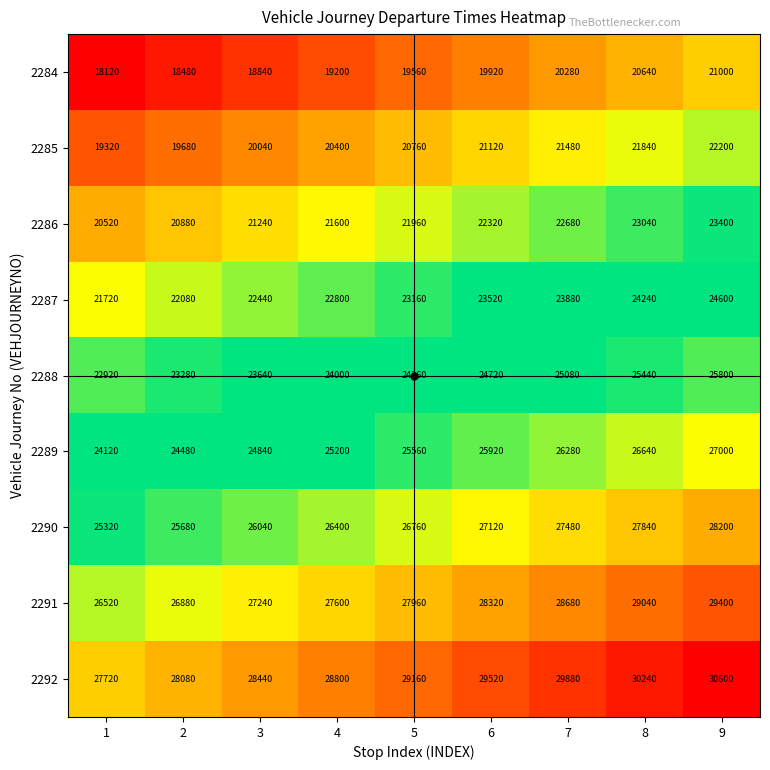

What is the difference between the highest and lowest values at 1?

9600